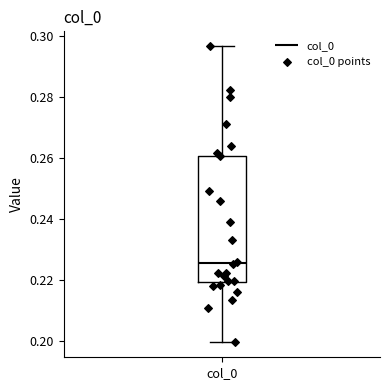

Where does the upper whisker of the box for col_0 end on the y-axis? The values are not printed on the chart, so give them approximately, as read against the axis.

0.296